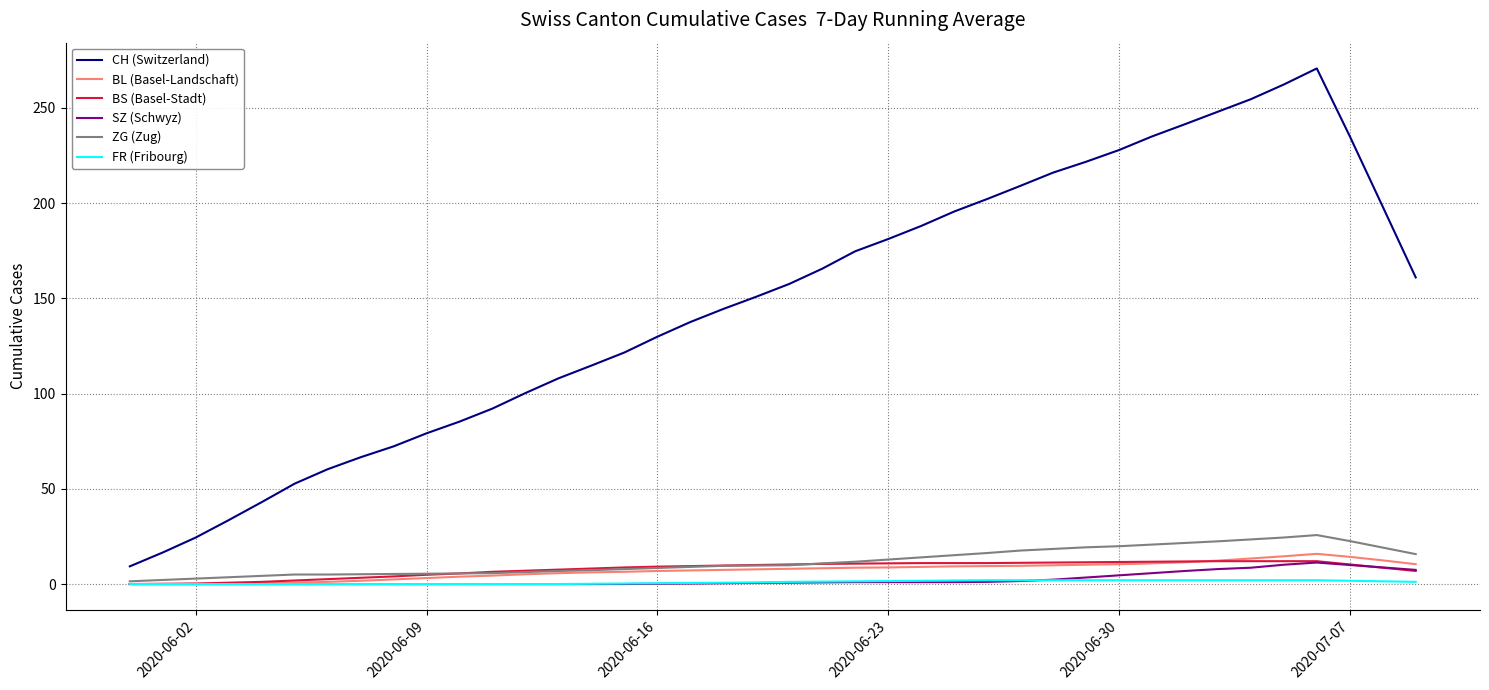

Which series has the largest total across all categories?

CH (Switzerland)